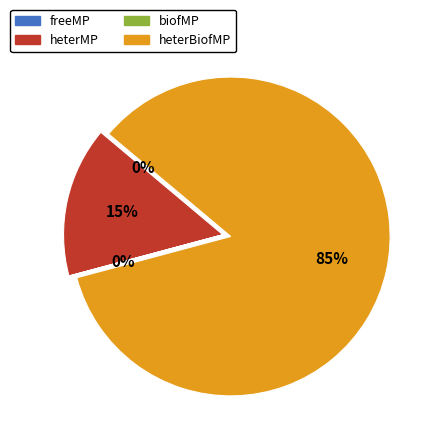

To the nearest percent, what is the difference between the largest and smallest slice percentages?

85%